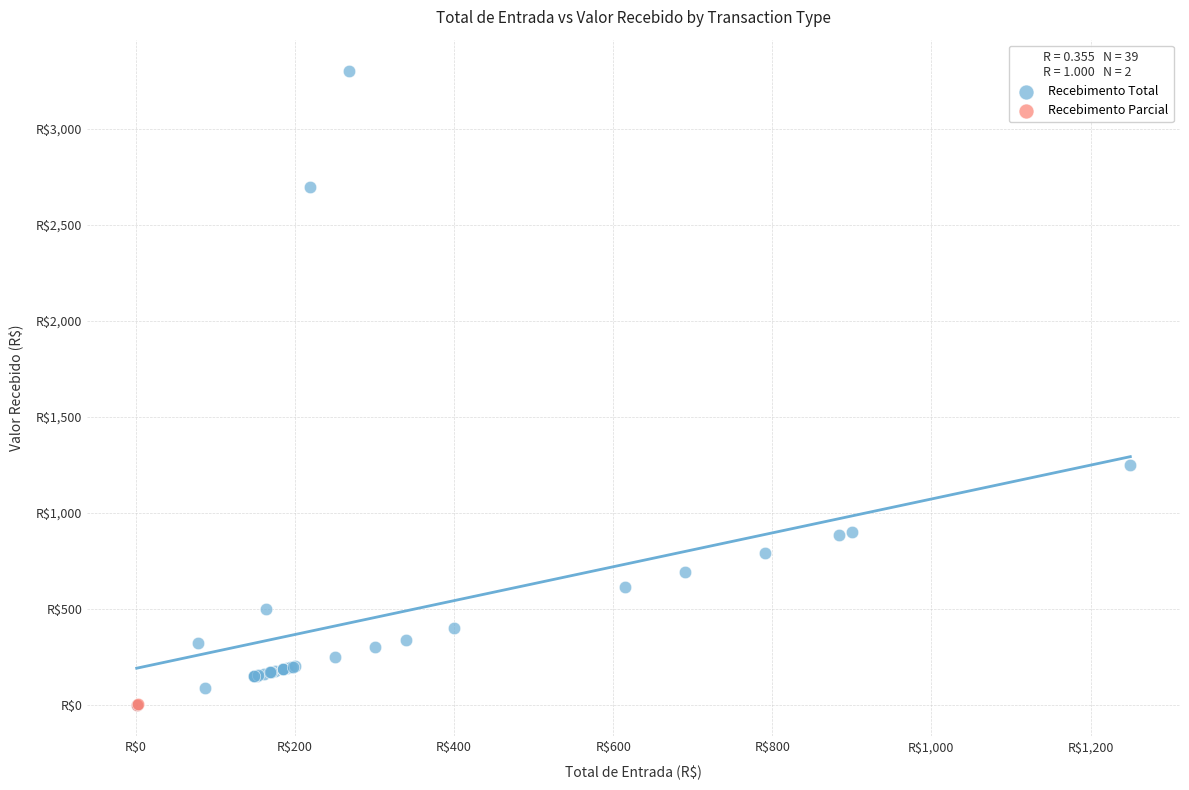

What are all the series names shown in the legend?

Recebimento Total, Recebimento Parcial